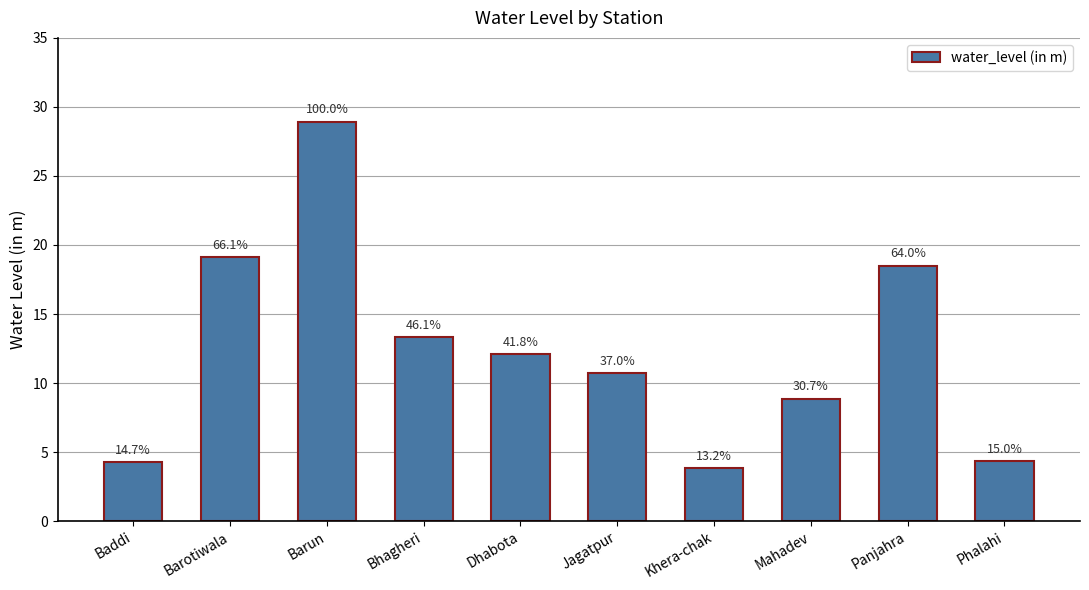

What is the approximate value at Bhagheri?

13.3